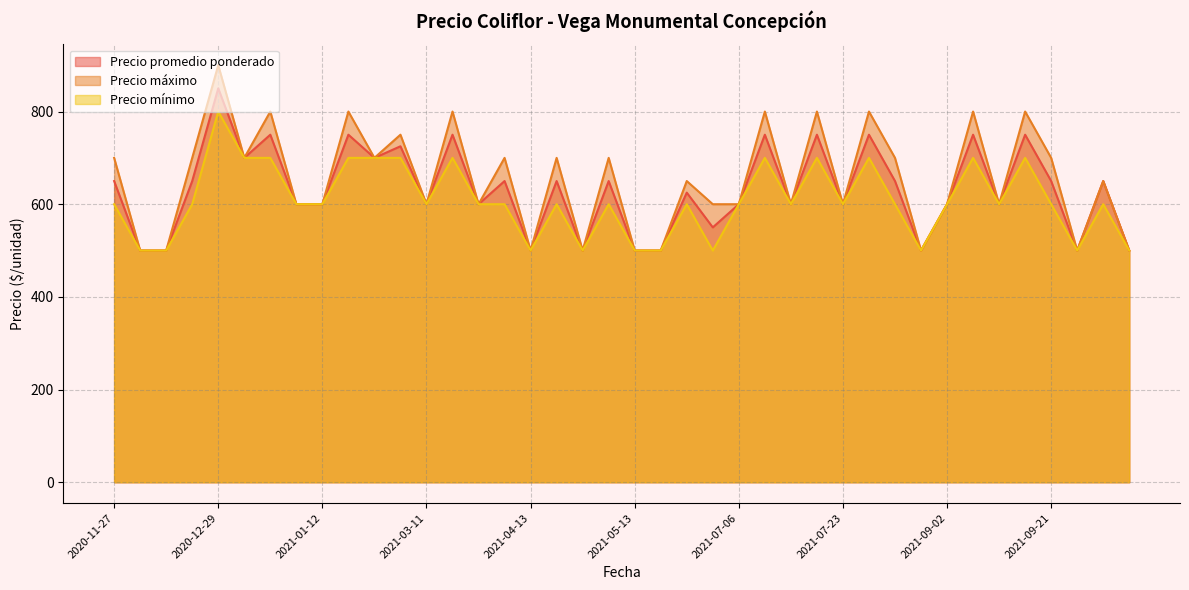

Count the number of data series in this chart.

3